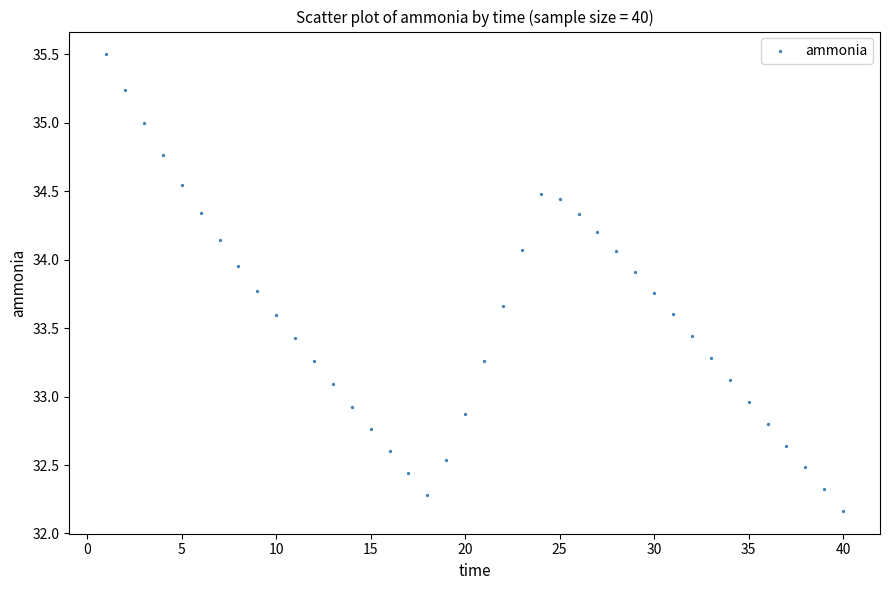

What is the range of X values (max minus min)?

39.0